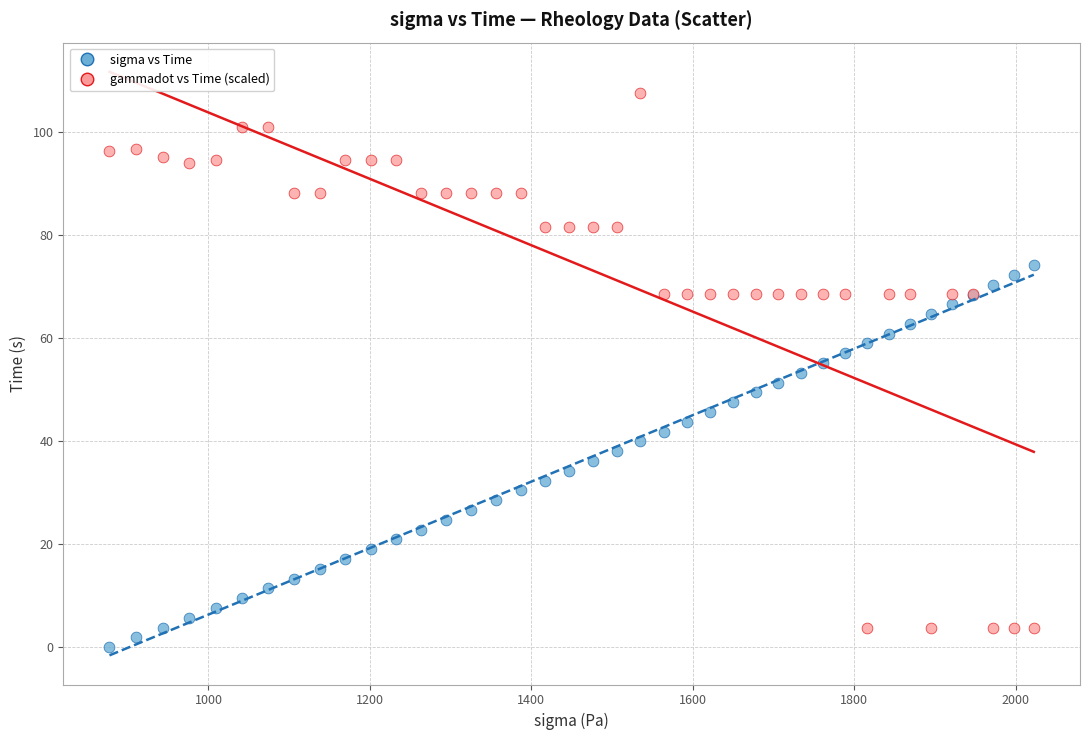

What is the X range (max minus min) for the scatter plot?

1144.8